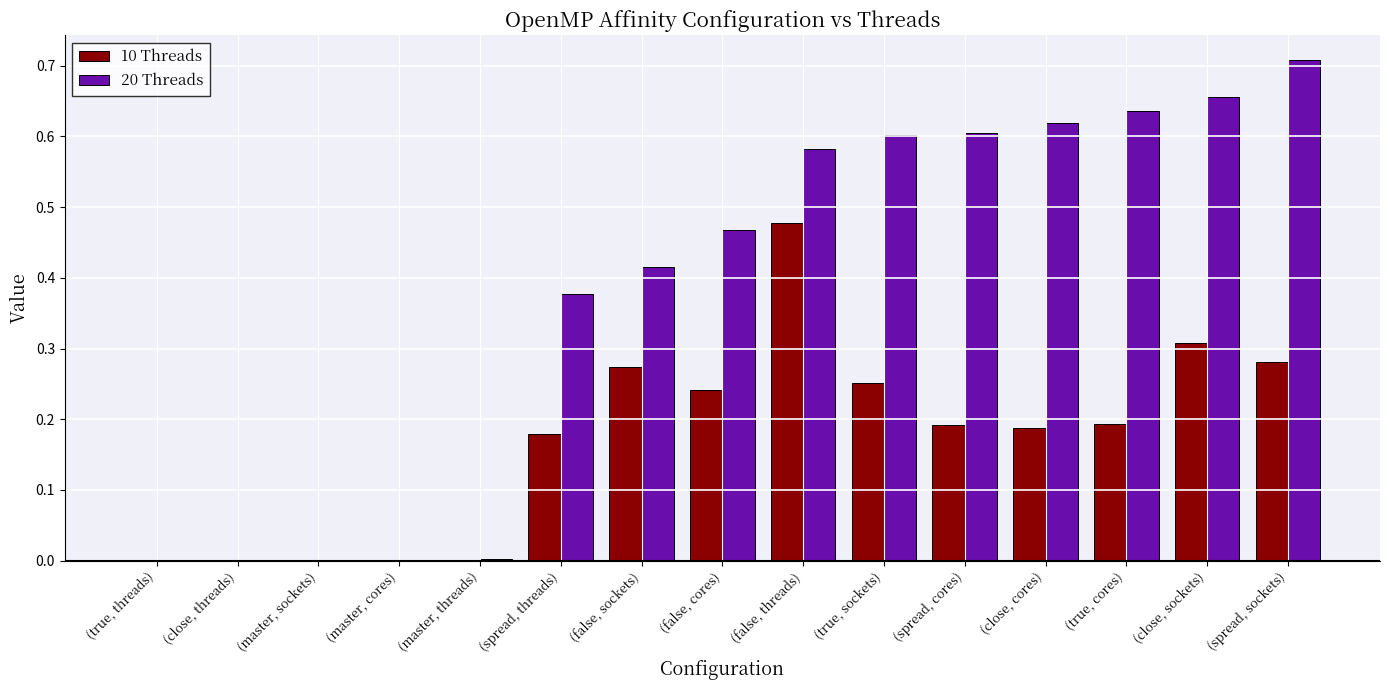

The 10 Threads series shows 0.3 at (true, threads). True or false?

False